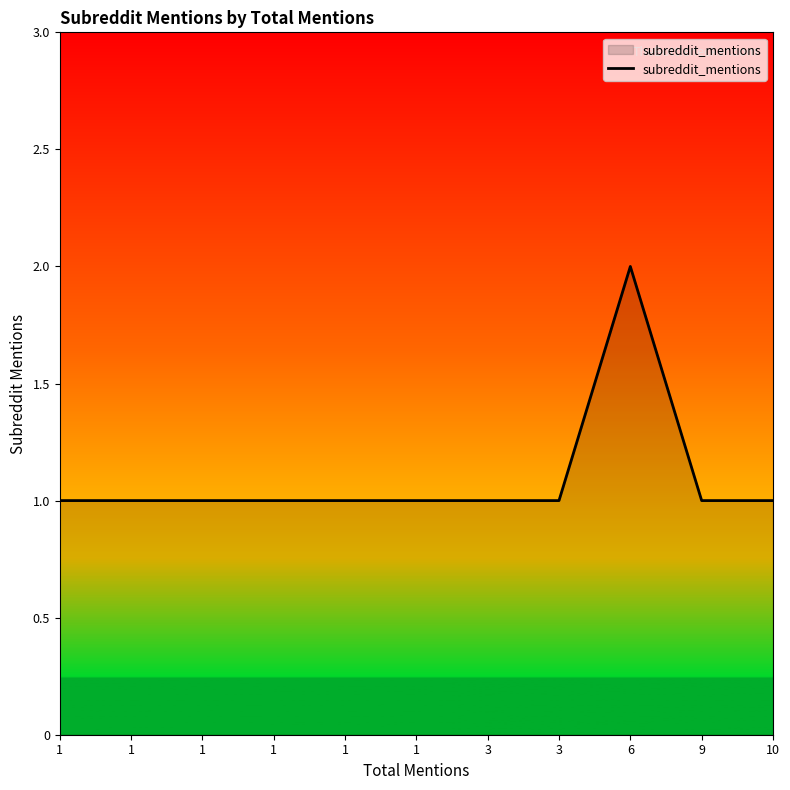

Reading left to right, transcribe all the data shown in this chart.

1=1	1=1	1=1	1=1	1=1	1=1	3=1	3=1	6=2	9=1	10=1